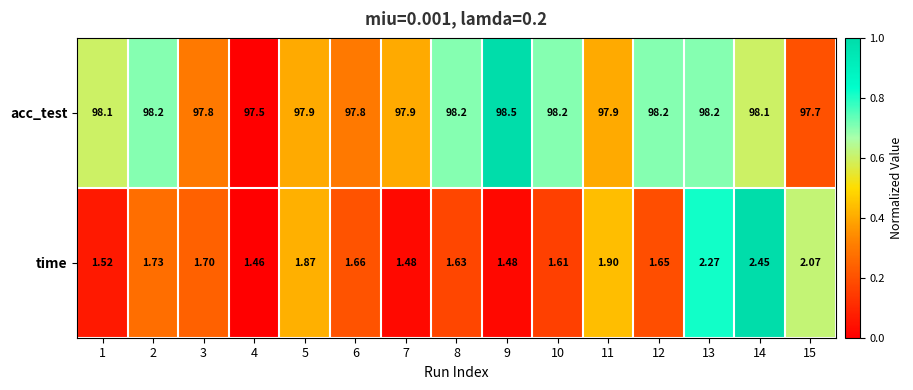

List the series in order of their peak value, highest first.

acc_test, time